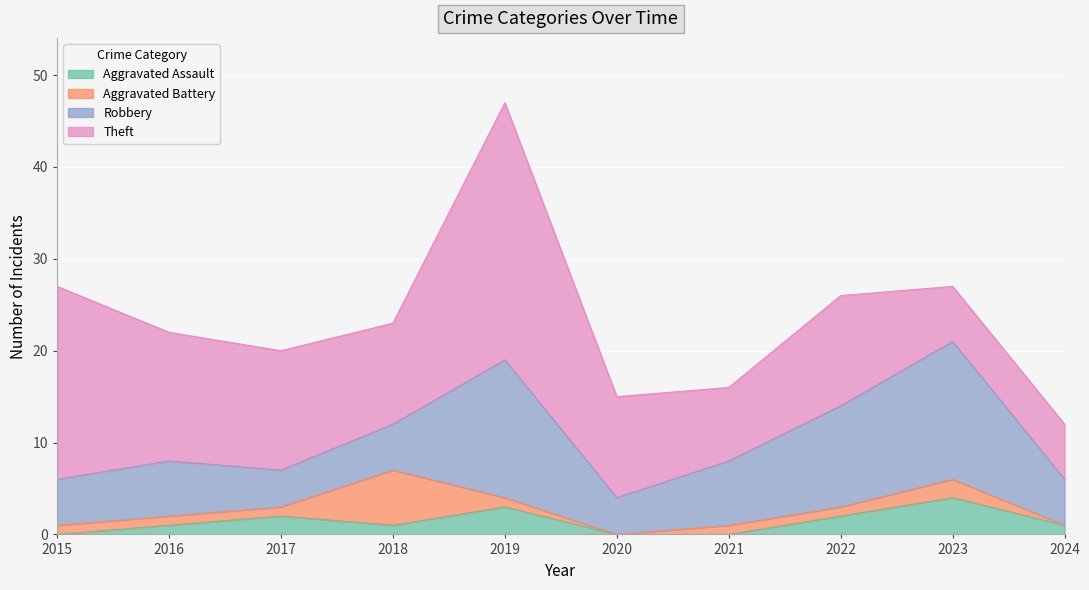

List the series in order of their peak value, highest first.

Theft, Robbery, Aggravated Battery, Aggravated Assault